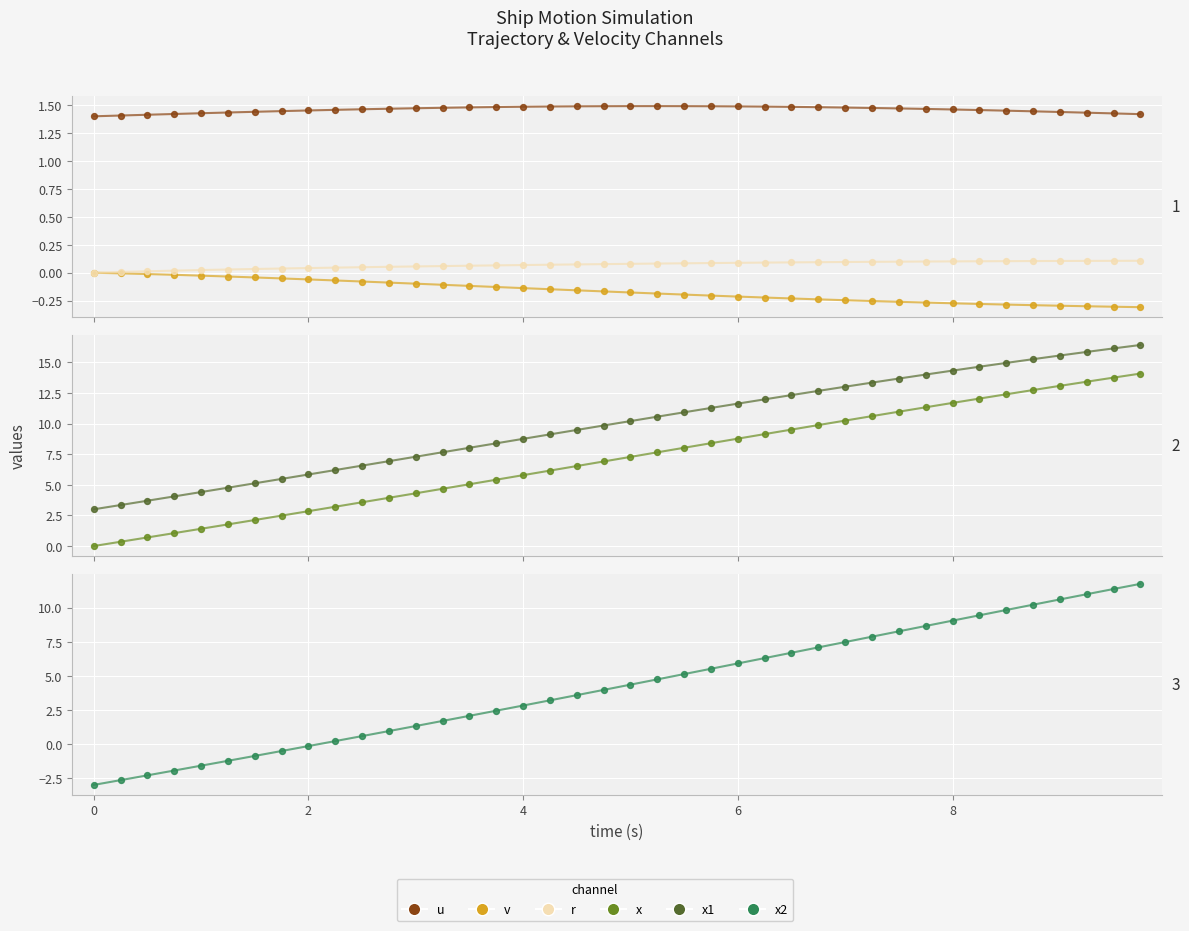

Which series has the largest total across all categories?

x1